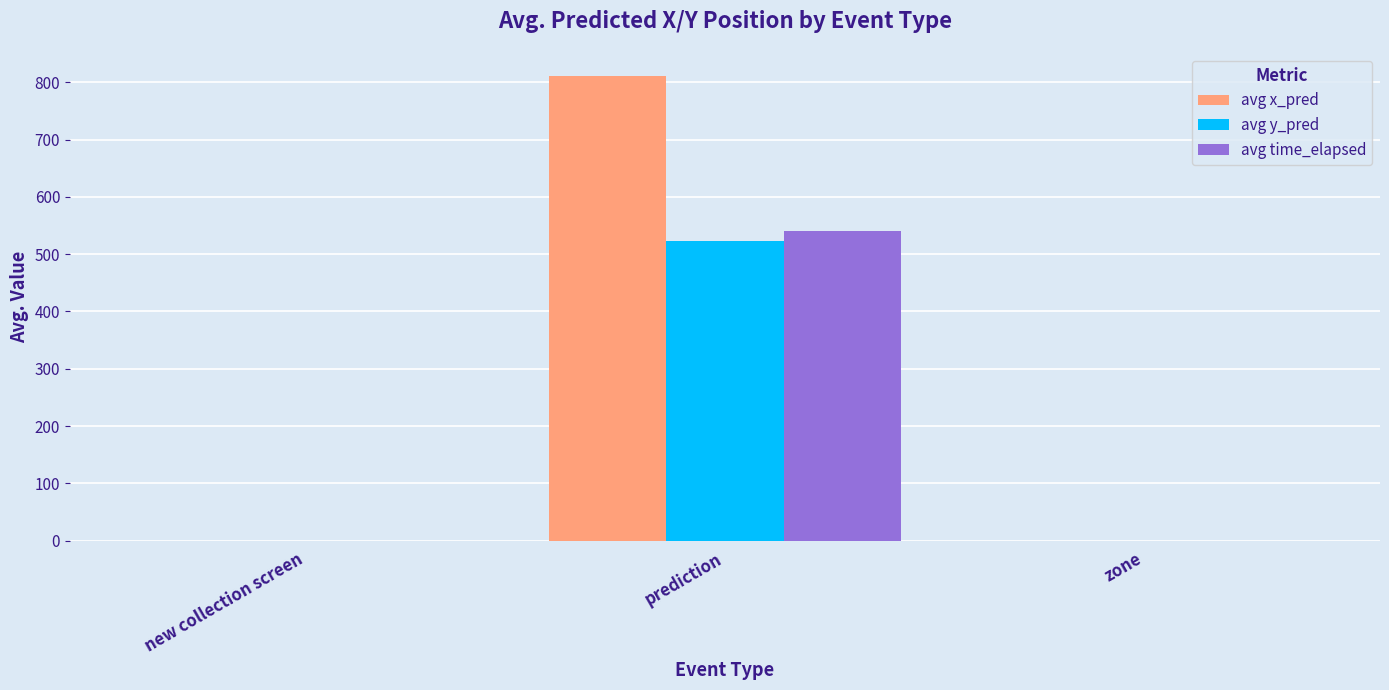

At which category does the chart reach its peak across all series?

prediction